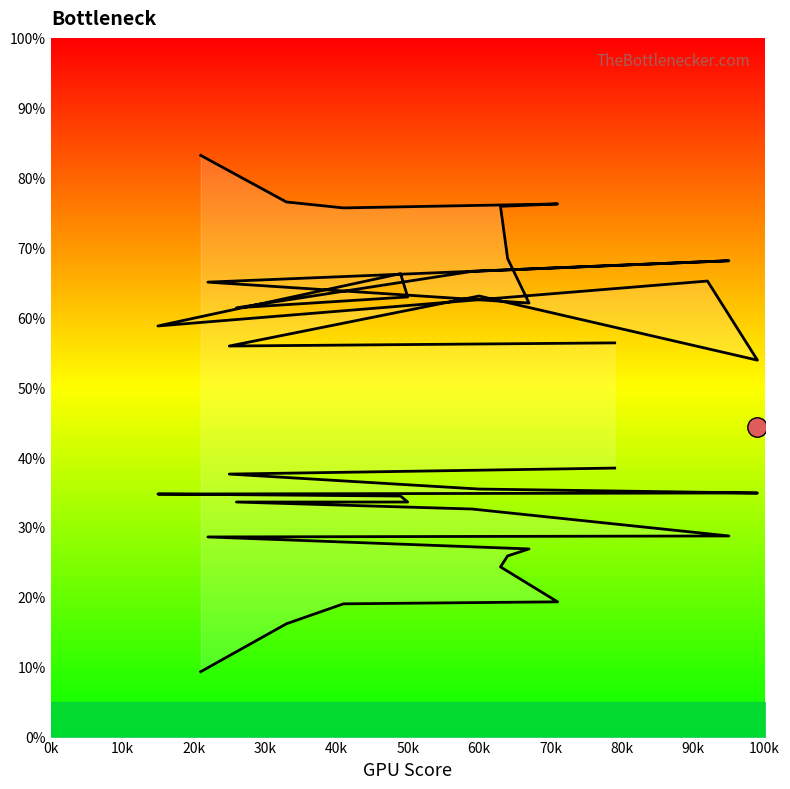

True or false: true count and pred count intersect in this chart.

False